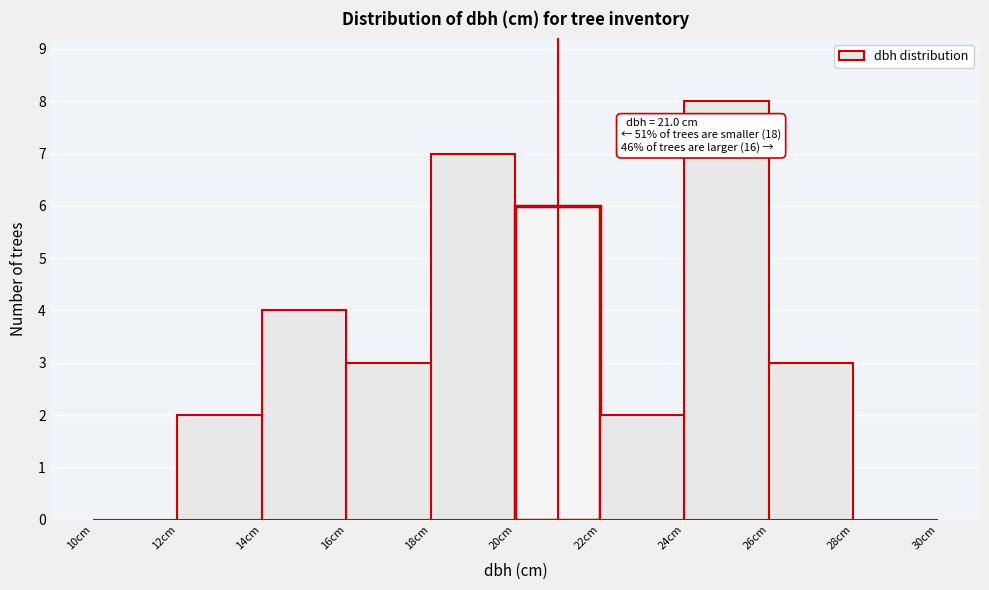

Which range on the x-axis has the tallest bar?

24 to 26